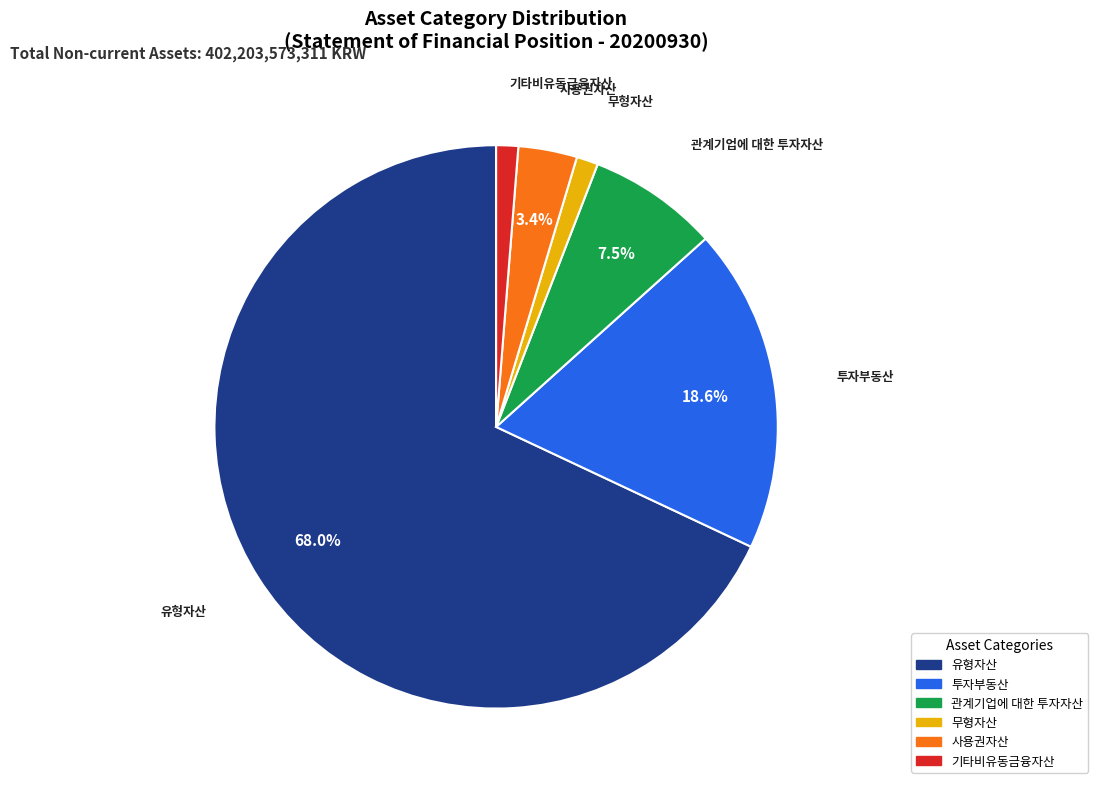

Which slice represents more than half of the pie?

유형자산